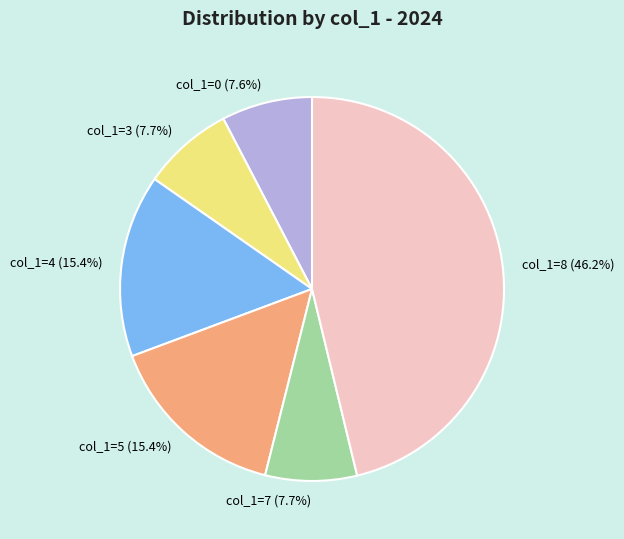

Does any single category account for the majority?

No